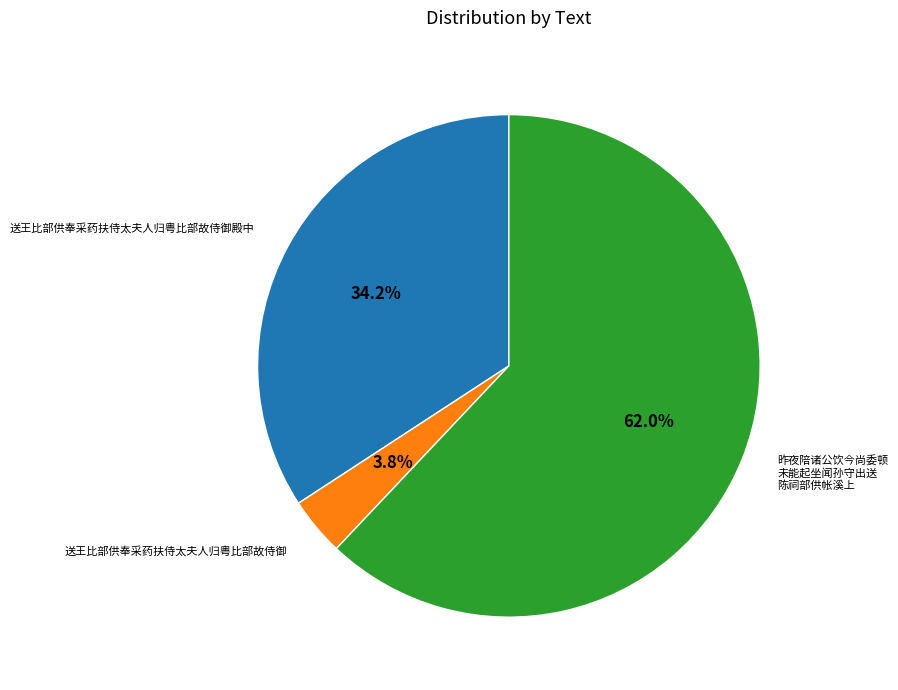

Does any single category account for the majority?

Yes